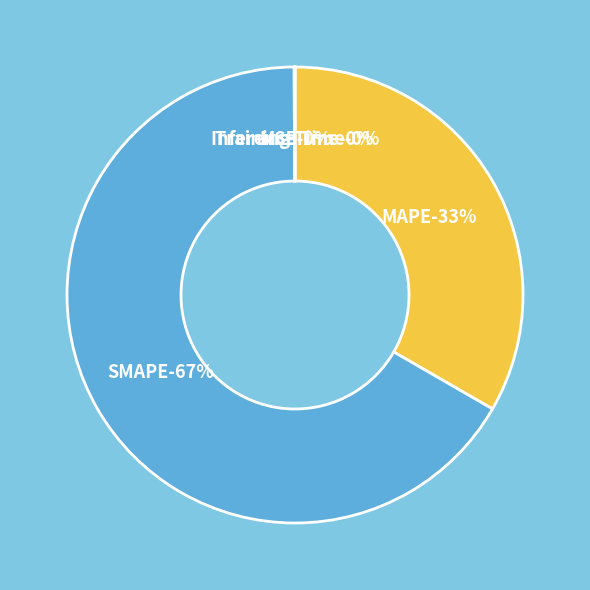

How many segments does this pie chart have?

5